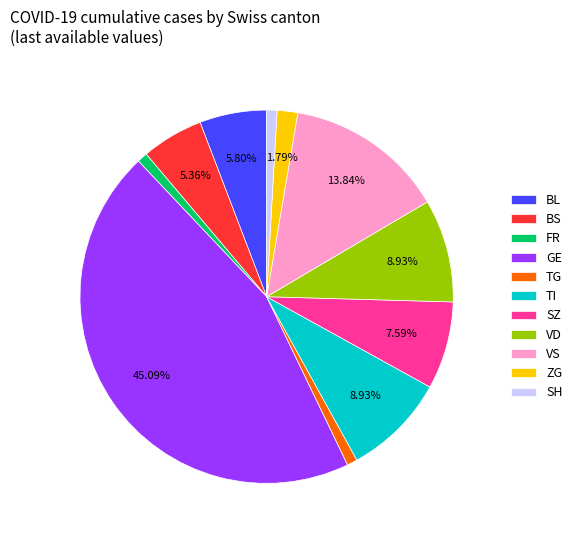

Is the sum of SZ and BS greater than half?

No